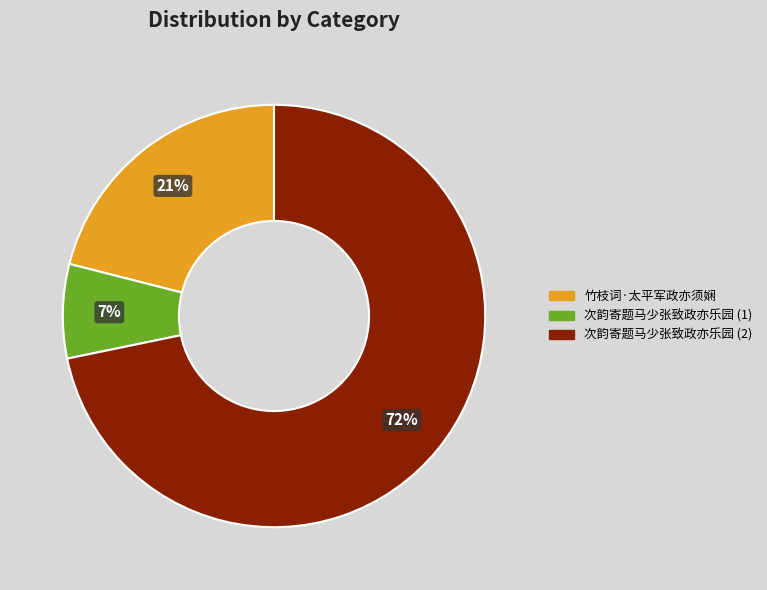

To the nearest percent, what is the difference between the largest and smallest slice percentages?

65%